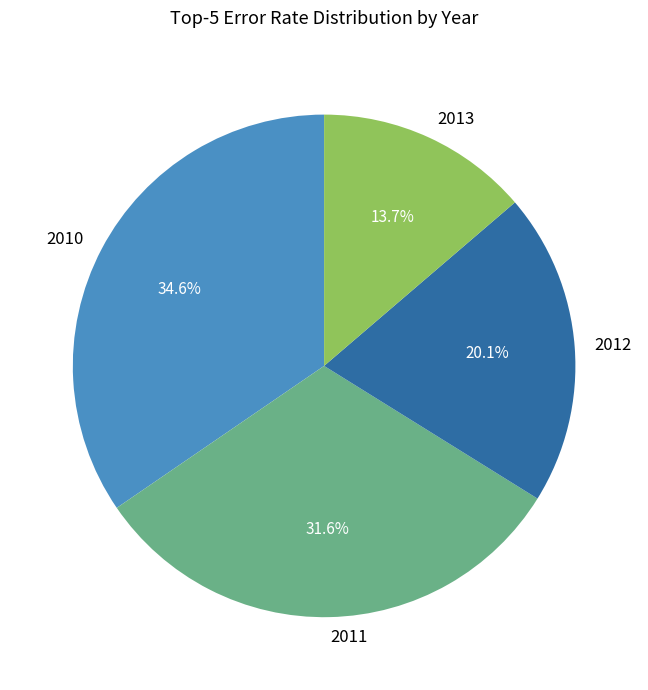

Which has a higher value, 2013 or 2010?

2010